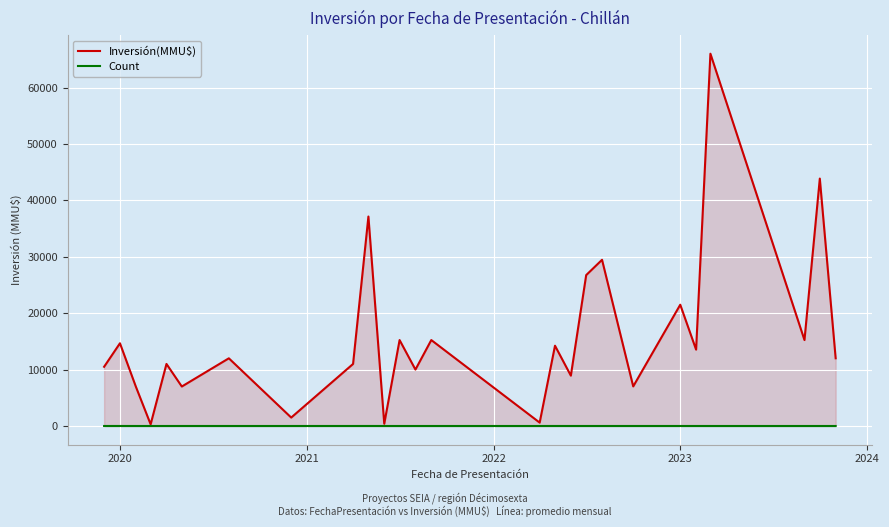

Reading right to left, list all the values displayed in this chart.

Inversión(MMU$): 12000.0	43861.0	15235.0	66000.0	13537.5	21500.0	7019.5	29463.5	26750.0	8927.0	14233.7	600.0	15235.0	10000.0	15235.0	400.0	37133.3	11000.0	1495.0	12000.0	7000.0	11000.0	298.0	7000.0	14666.7	10500.0
Count: 1.0	1.0	1.0	1.0	2.0	2.0	2.0	2.0	2.0	1.0	3.0	1.0	1.0	1.0	1.0	1.0	3.0	2.0	1.0	1.0	2.0	1.0	1.0	1.0	3.0	2.0